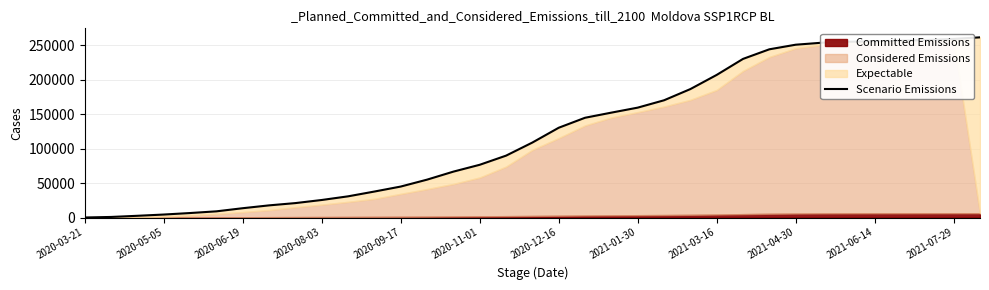

The value at 2021-06-14 is 255830. True or false?

True